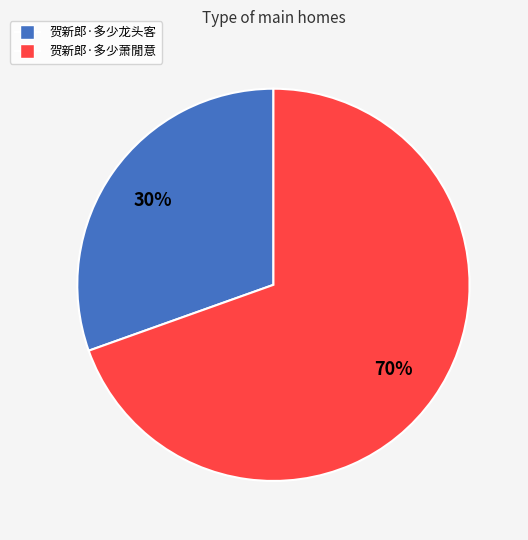

How many segments does this pie chart have?

2